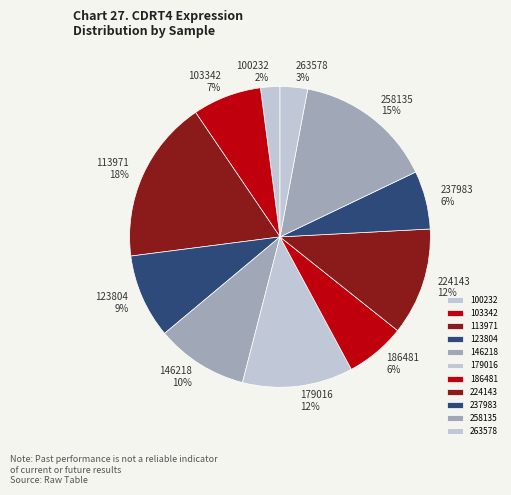

The 123804 slice represents 2% of the pie. True or false?

False